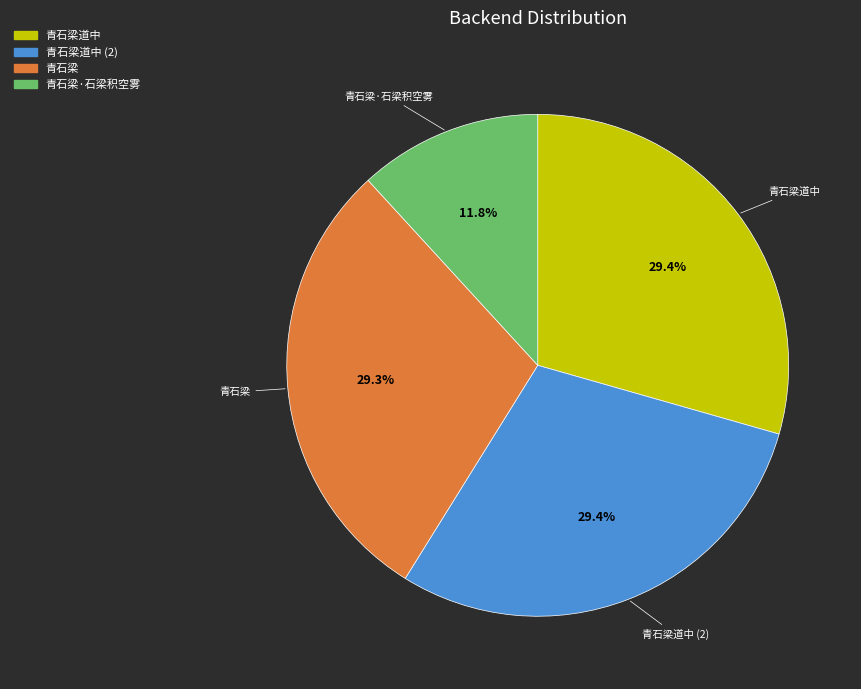

Is there any slice that represents more than half of the pie?

No